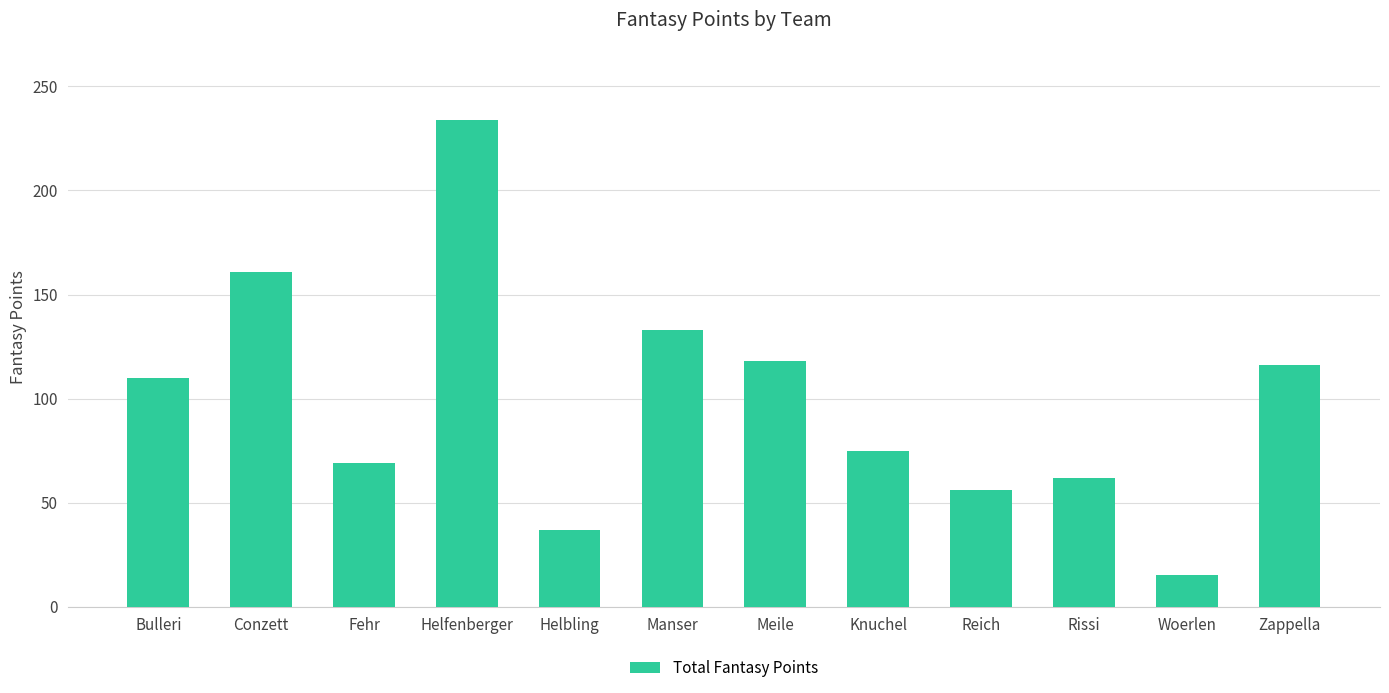

What is the label of the 3rd bar from the left?

Fehr